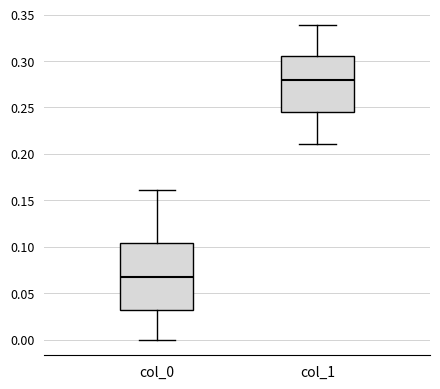

Reading left to right, read every box against the y-axis: the position of its median line, the range the box covers, and the ends of its whiskers. The values are not printed on the chart, so give them approximately, as read against the axis.

col_0: median 0.065, box 0.030 to 0.105, whiskers 0.000 to 0.160
col_1: median 0.280, box 0.245 to 0.305, whiskers 0.210 to 0.340